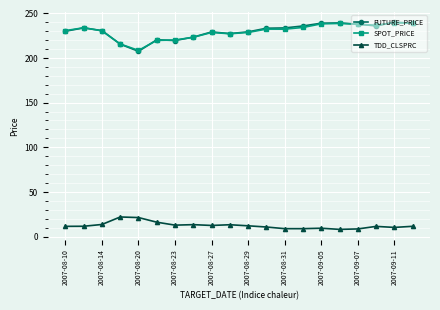

What is the value of the SPOT_PRICE point at the 2nd from the left?

233.9